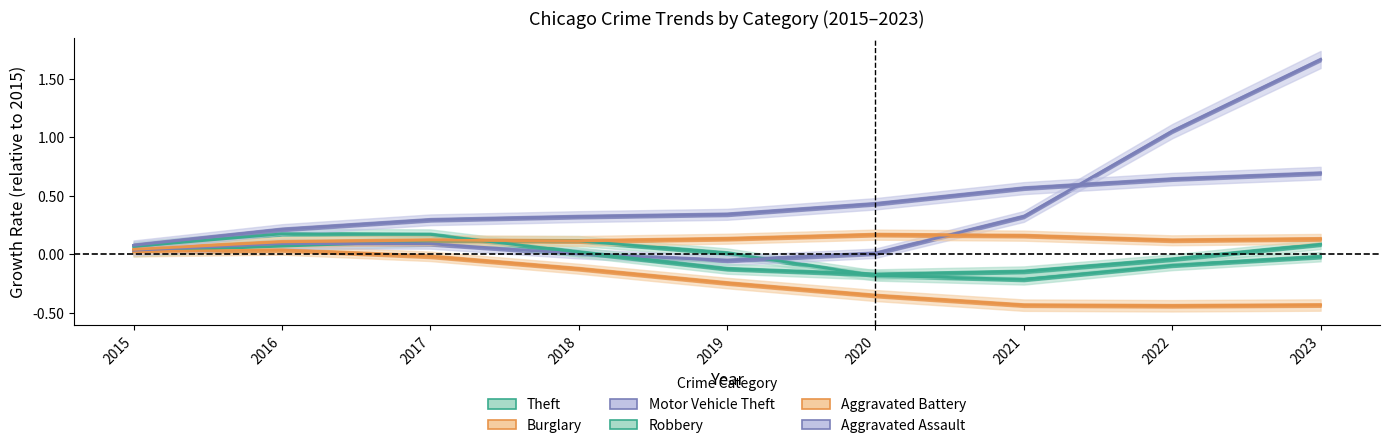

Does the chart have visible grid lines?

No